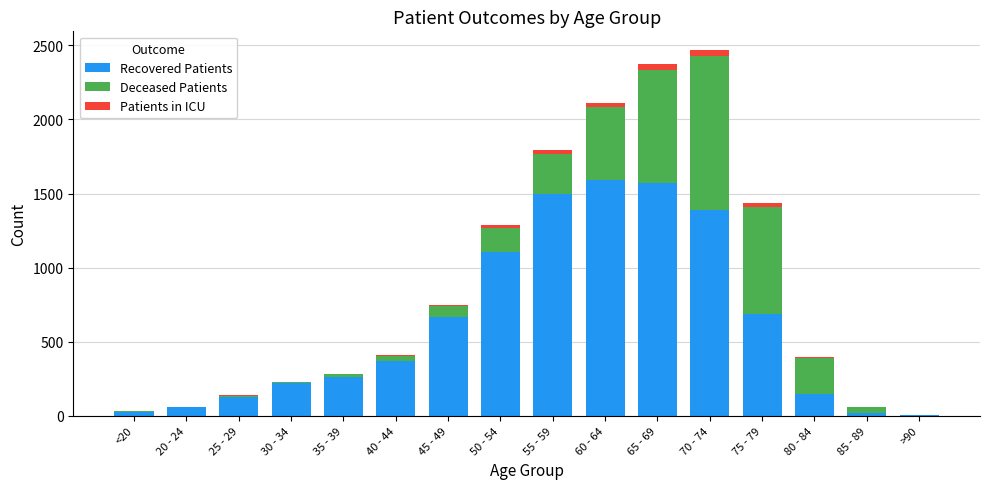

Are the bars grouped side by side (vs. stacked)?

No